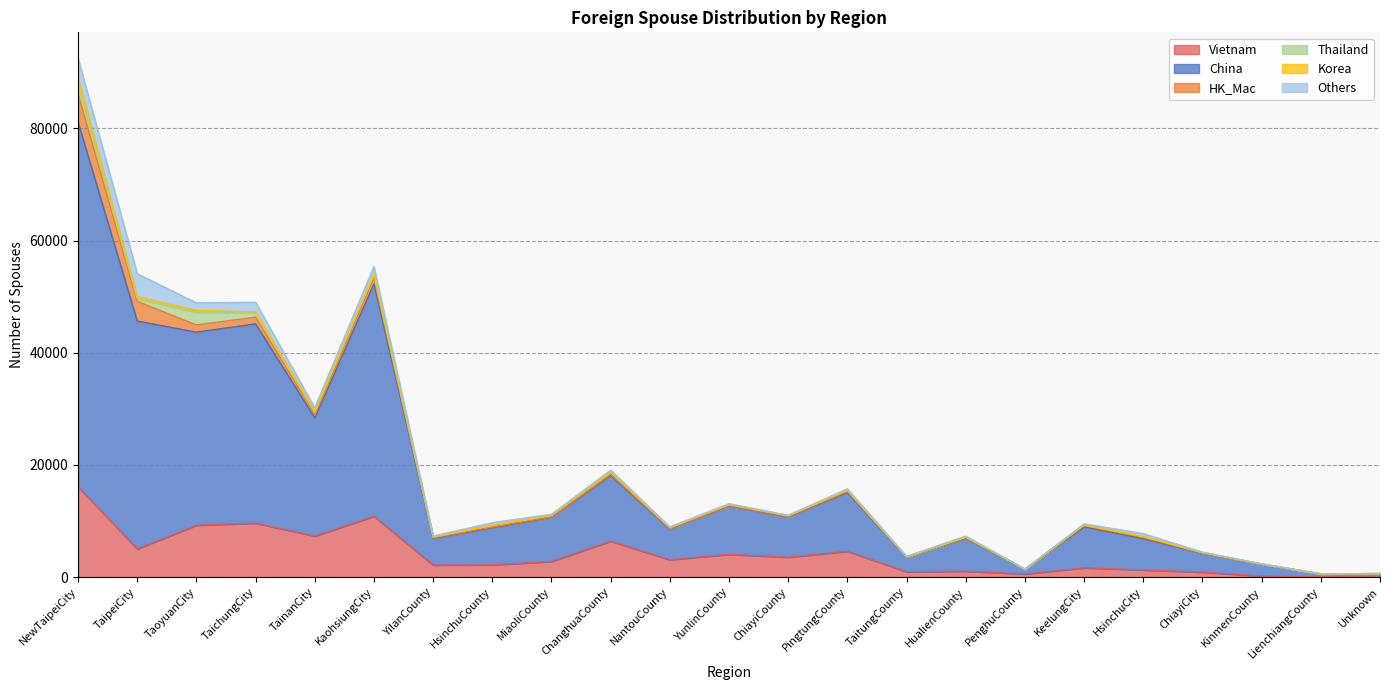

After their last crossing, which series has the higher values: Thailand or HK_Mac?

Thailand